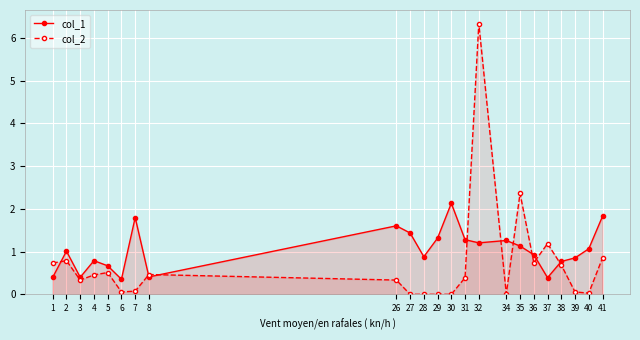

Which series has the widest spread of values?

col_2